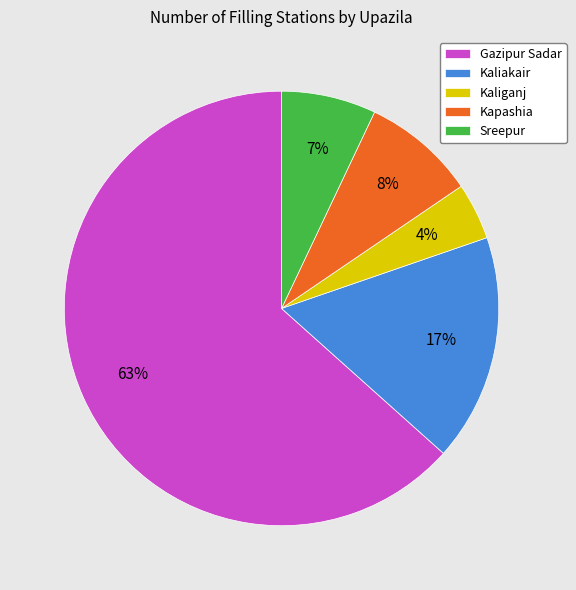

How many slices are in this pie chart?

5